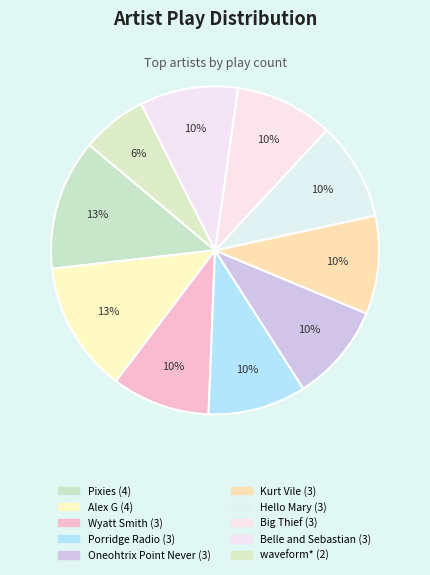

Count the number of slices in the pie.

10